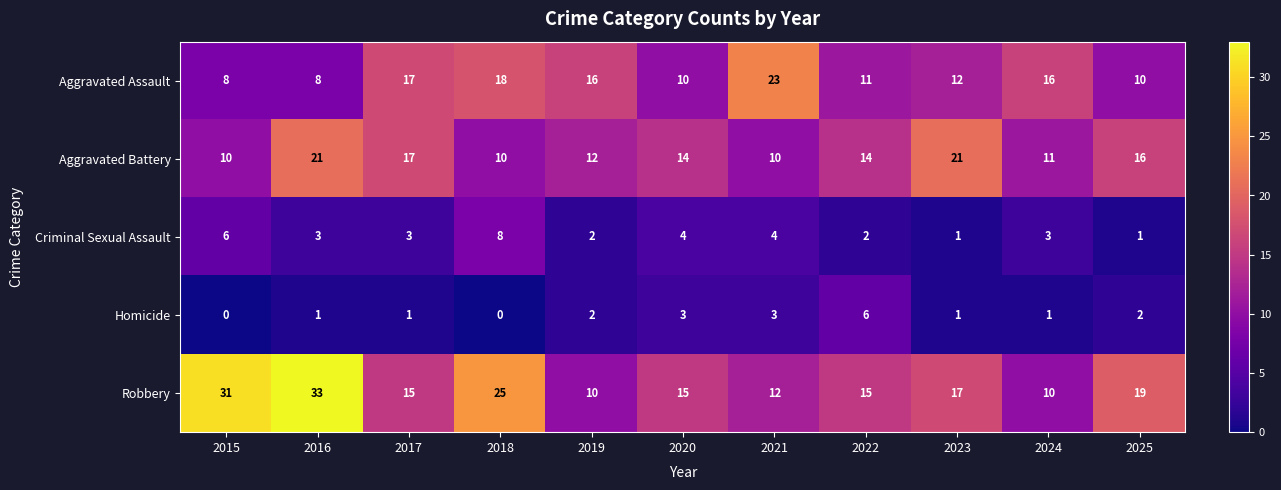

What is the average value of the Criminal Sexual Assault series?

3